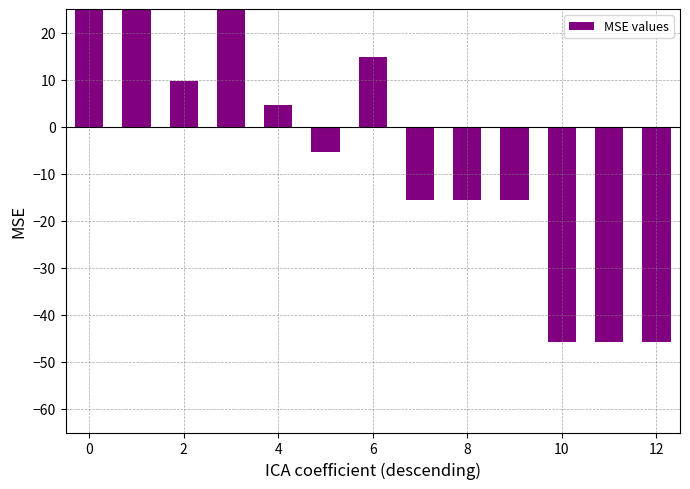

What is the change in value from 2 to 12?

-55.4